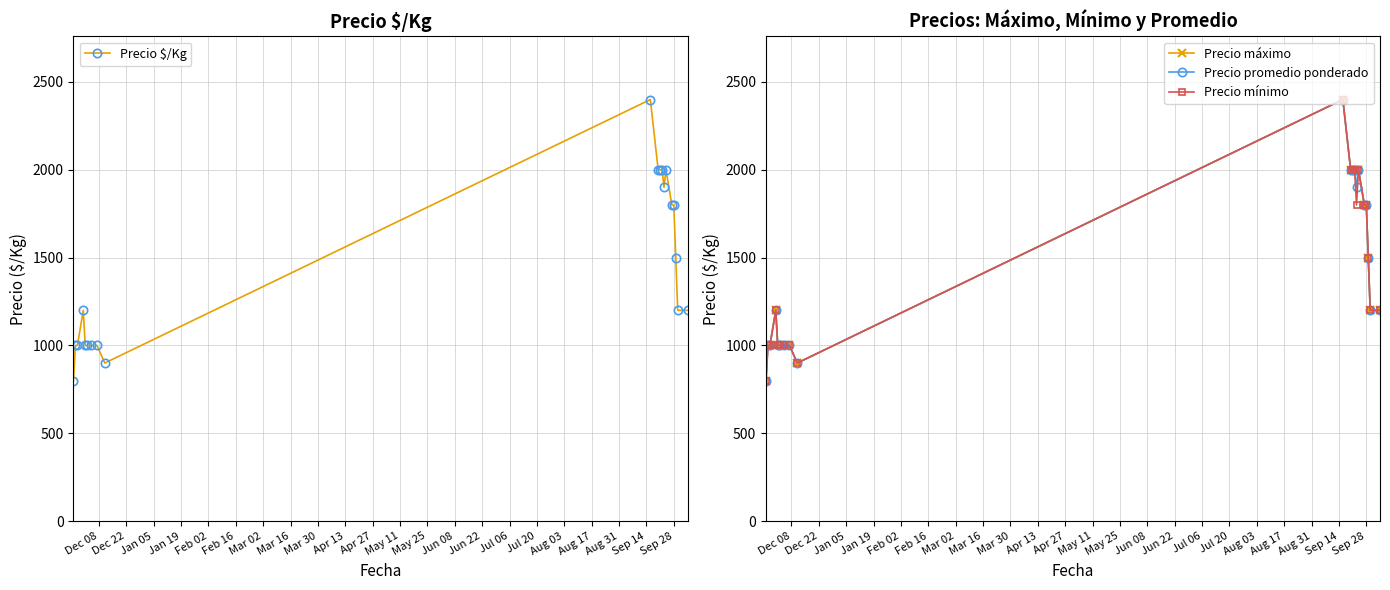

True or false: Precio promedio ponderado and Precio $/Kg cross at least once.

False